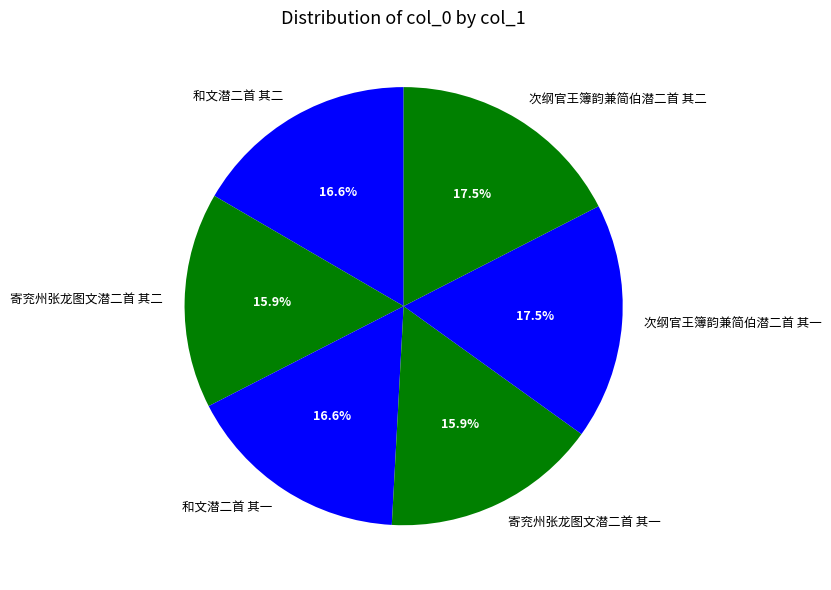

How much of the chart is everything except 和文潜二首 其二?

83.4%